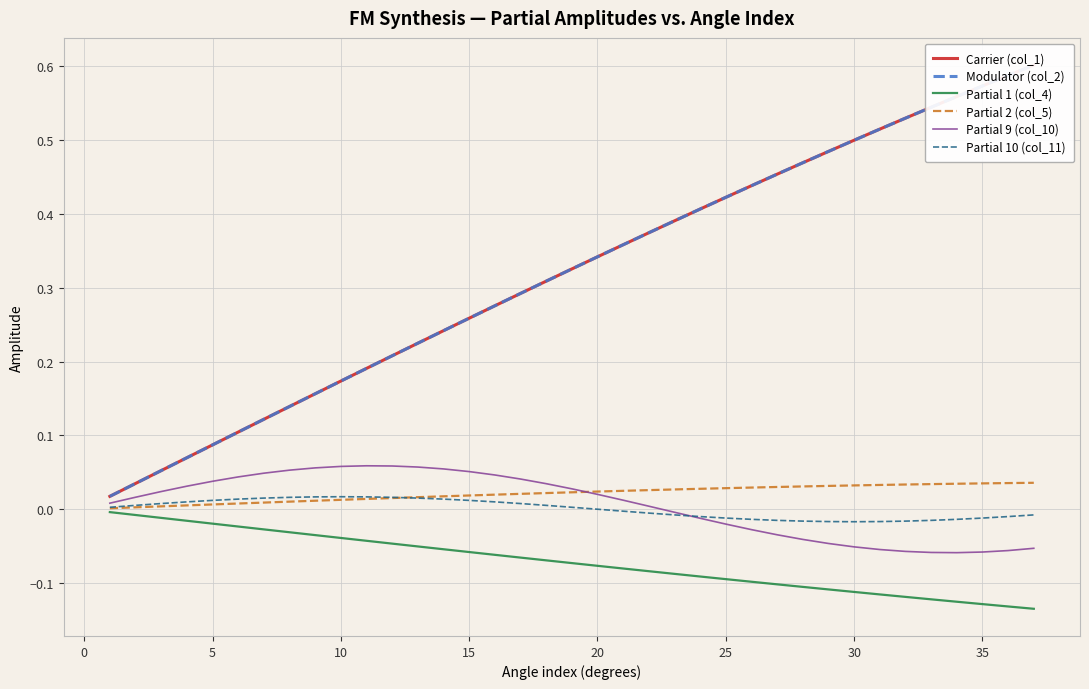

Reading right to left, list all the values displayed in this chart.

Carrier (col_1): 0.6	0.6	0.6	0.6	0.5	0.5	0.5	0.5	0.5	0.5	0.5	0.4	0.4	0.4	0.4	0.4	0.4	0.3	0.3	0.3	0.3	0.3	0.3	0.2	0.2	0.2	0.2	0.2	0.2	0.1	0.1	0.1	0.1	0.1	0.1	0.0	0.0
Modulator (col_2): 0.6	0.6	0.6	0.6	0.5	0.5	0.5	0.5	0.5	0.5	0.5	0.4	0.4	0.4	0.4	0.4	0.4	0.3	0.3	0.3	0.3	0.3	0.3	0.2	0.2	0.2	0.2	0.2	0.2	0.1	0.1	0.1	0.1	0.1	0.1	0.0	0.0
Partial 1 (col_4): -0.1	-0.1	-0.1	-0.1	-0.1	-0.1	-0.1	-0.1	-0.1	-0.1	-0.1	-0.1	-0.1	-0.1	-0.1	-0.1	-0.1	-0.1	-0.1	-0.1	-0.1	-0.1	-0.1	-0.1	-0.1	-0.0	-0.0	-0.0	-0.0	-0.0	-0.0	-0.0	-0.0	-0.0	-0.0	-0.0	-0.0
Partial 2 (col_5): 0.0	0.0	0.0	0.0	0.0	0.0	0.0	0.0	0.0	0.0	0.0	0.0	0.0	0.0	0.0	0.0	0.0	0.0	0.0	0.0	0.0	0.0	0.0	0.0	0.0	0.0	0.0	0.0	0.0	0.0	0.0	0.0	0.0	0.0	0.0	0.0	0.0
Partial 9 (col_10): -0.1	-0.1	-0.1	-0.1	-0.1	-0.1	-0.1	-0.1	-0.0	-0.0	-0.0	-0.0	-0.0	-0.0	-0.0	0.0	0.0	0.0	0.0	0.0	0.0	0.0	0.1	0.1	0.1	0.1	0.1	0.1	0.1	0.1	0.0	0.0	0.0	0.0	0.0	0.0	0.0
Partial 10 (col_11): -0.0	-0.0	-0.0	-0.0	-0.0	-0.0	-0.0	-0.0	-0.0	-0.0	-0.0	-0.0	-0.0	-0.0	-0.0	-0.0	-0.0	0.0	0.0	0.0	0.0	0.0	0.0	0.0	0.0	0.0	0.0	0.0	0.0	0.0	0.0	0.0	0.0	0.0	0.0	0.0	0.0